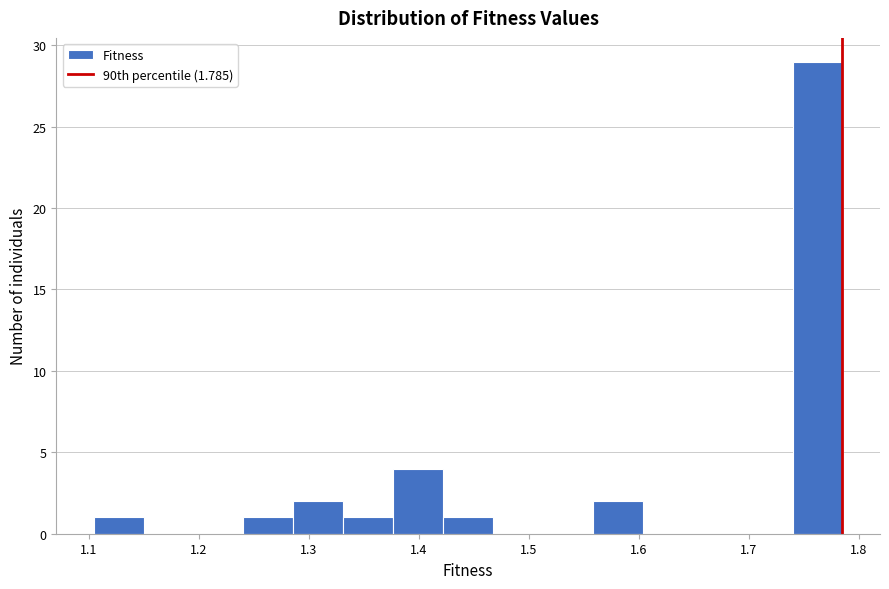

Over which range of the x-axis is the bar tallest?

1.74 to 1.79